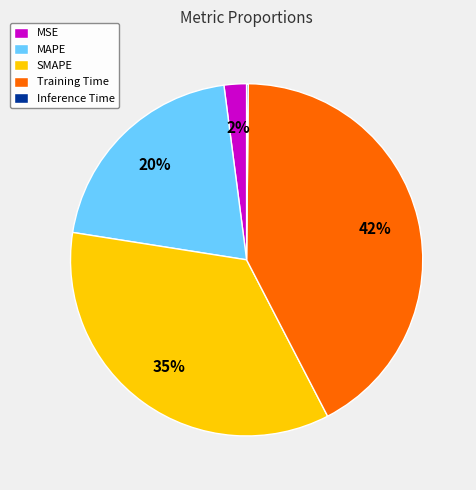

Does any single category account for the majority?

No